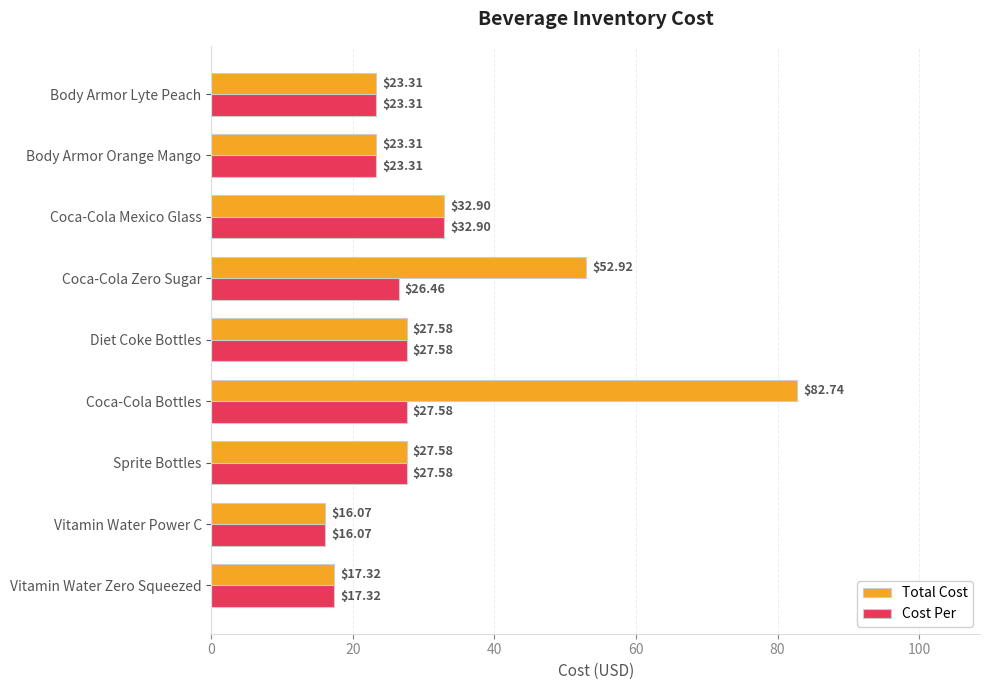

What is the greatest value displayed?

82.7